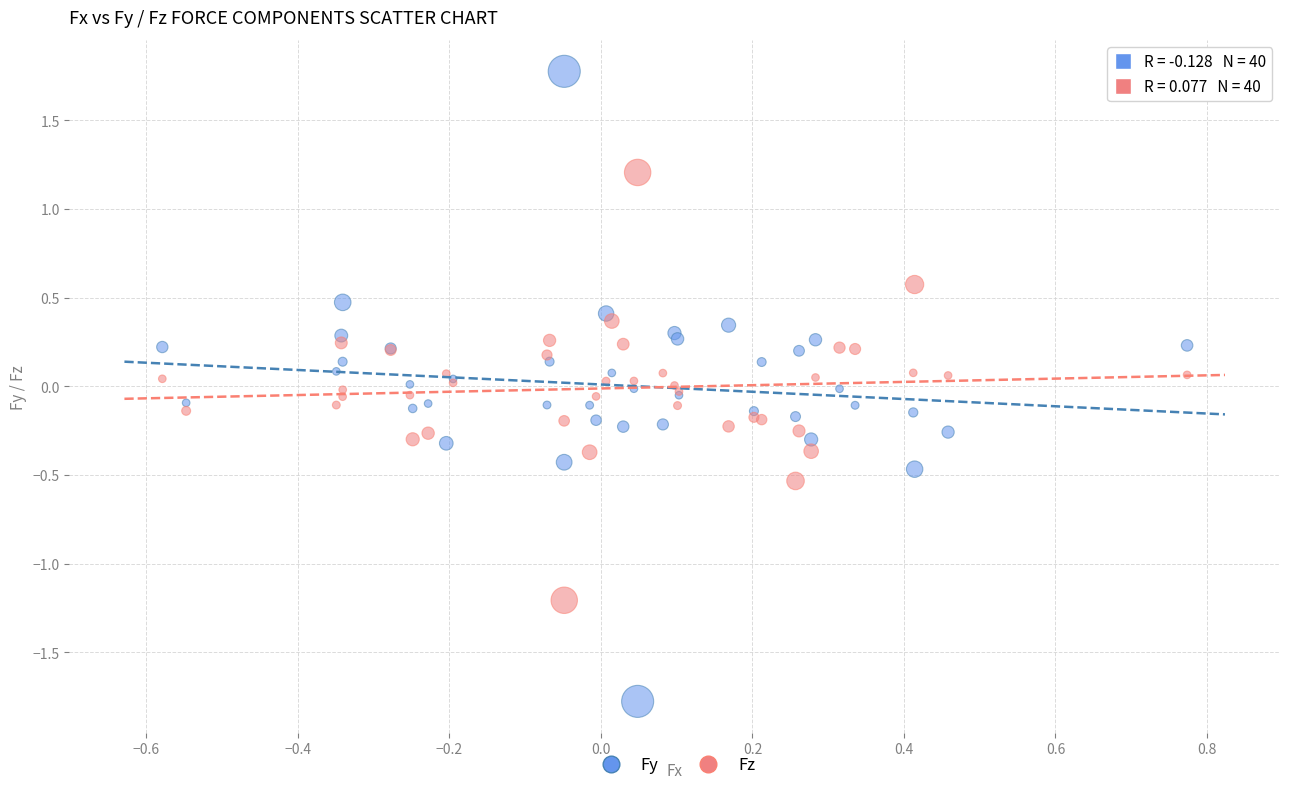

Which series has the largest Y range (max minus min)?

Fy